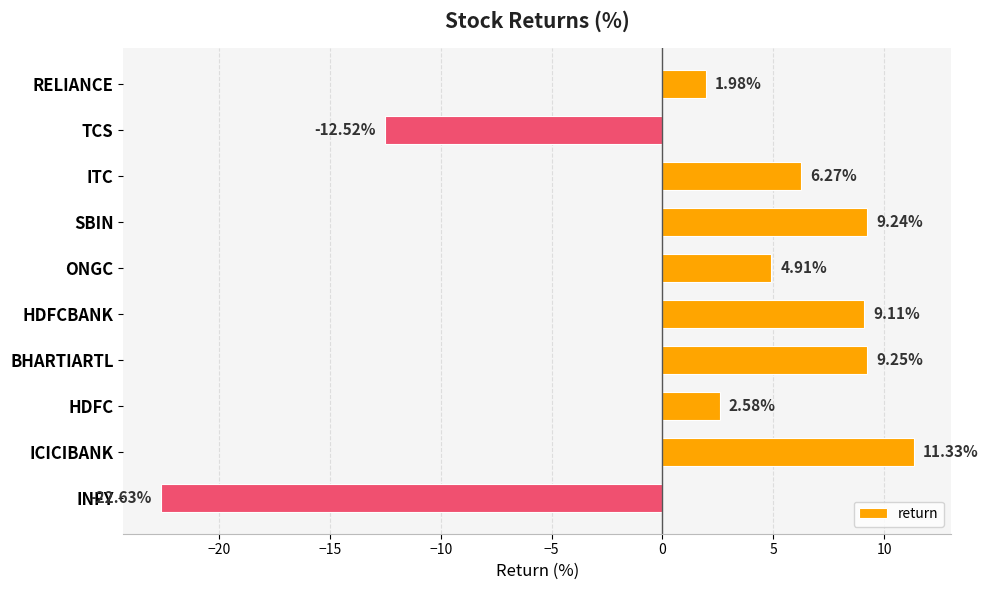

What is the label of the 3rd bar from the top?

ITC